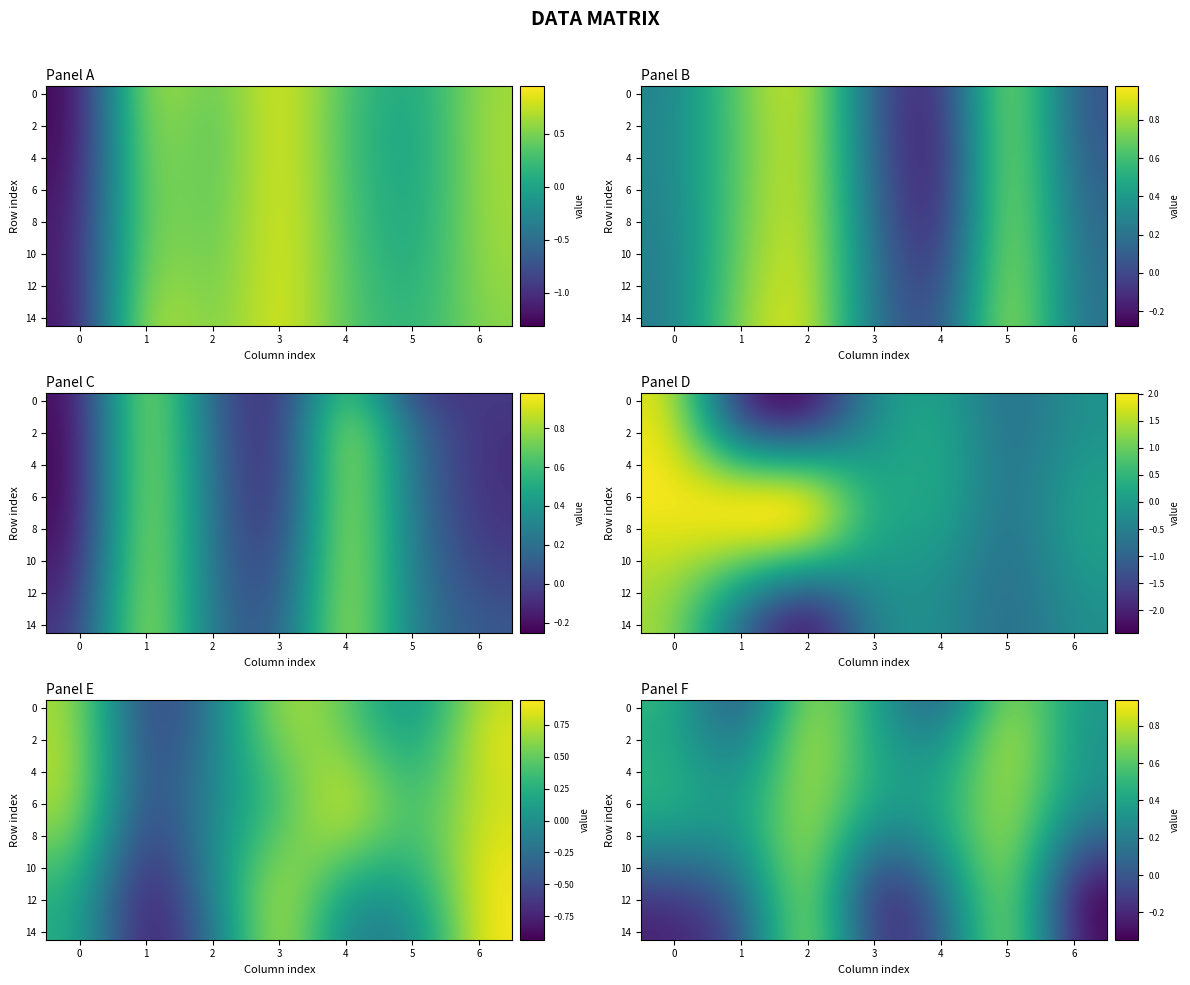

Is it true that 10 equals 1.3 at 5?

False